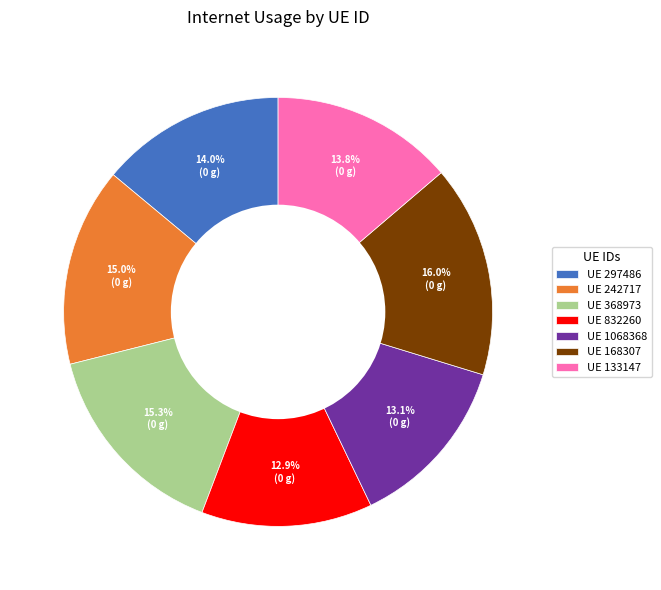

What is the largest slice in the pie chart?

UE 168307